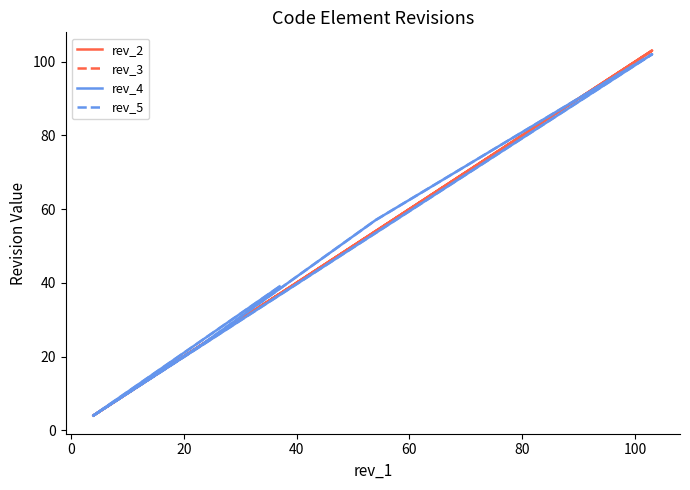

How many lines are shown in the chart?

4